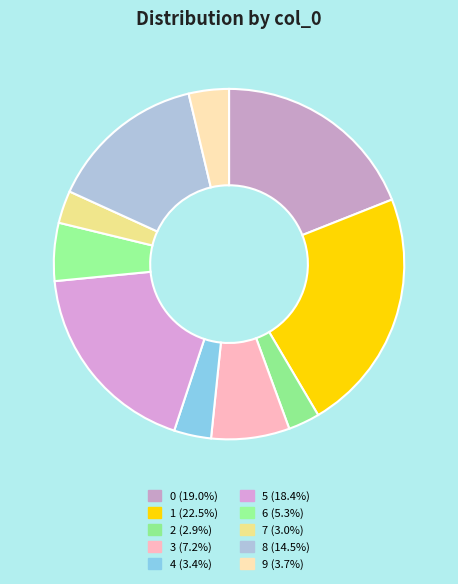

Rank the categories by value from lowest to highest.

2, 7, 4, 9, 6, 3, 8, 5, 0, 1